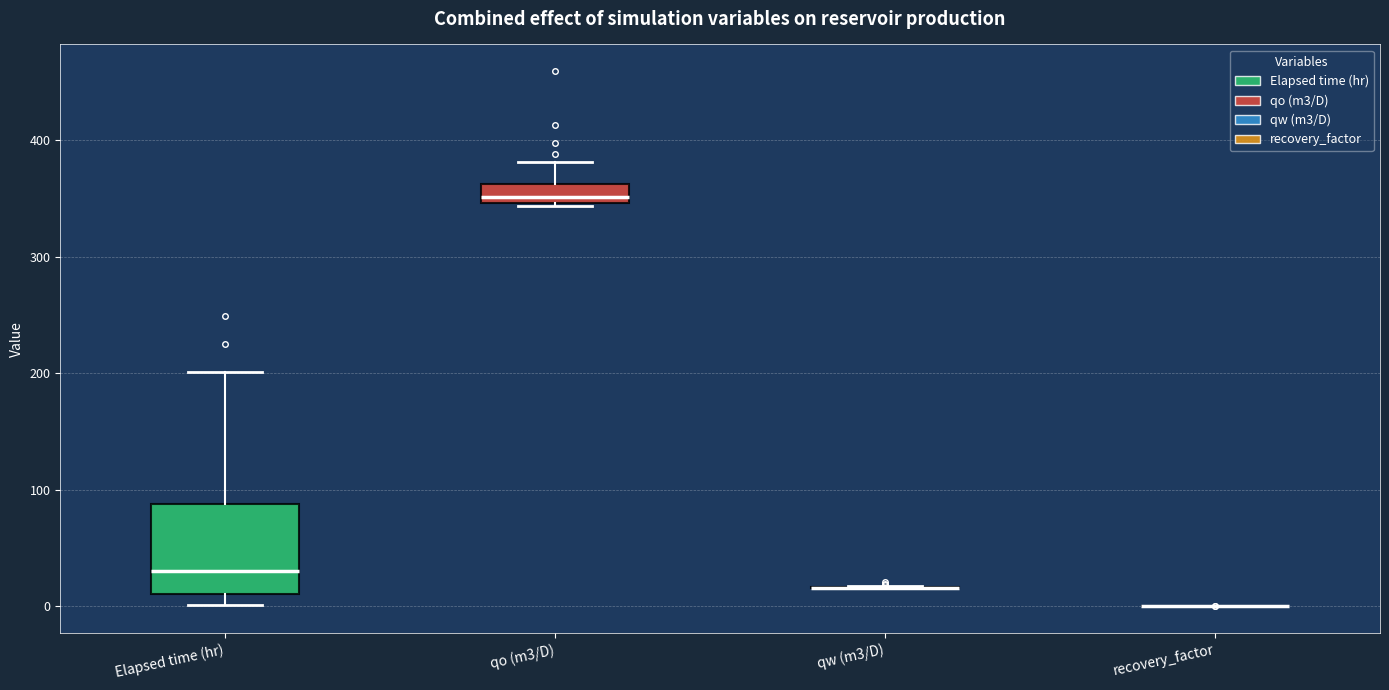

Reading left to right, read every box against the y-axis: the position of its median line, the range the box covers, and the ends of its whiskers. The values are not printed on the chart, so give them approximately, as read against the axis.

Elapsed time (hr): median 30, box 10 to 90, whiskers 0 to 200
qo (m3/D): median 350 (just above the box's lower edge), box 350 to 360, whiskers 340 to 380
qw (m3/D): box collapsed to a line at 20, whiskers 20 to 20
recovery_factor: box collapsed to a line at 0, whiskers 0 to 0